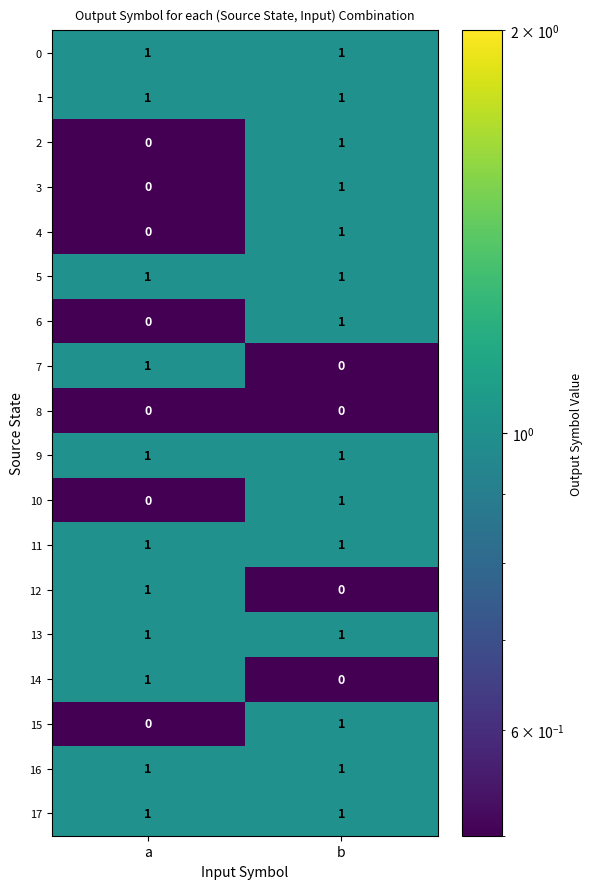

At which category is the sum across all series the highest?

b